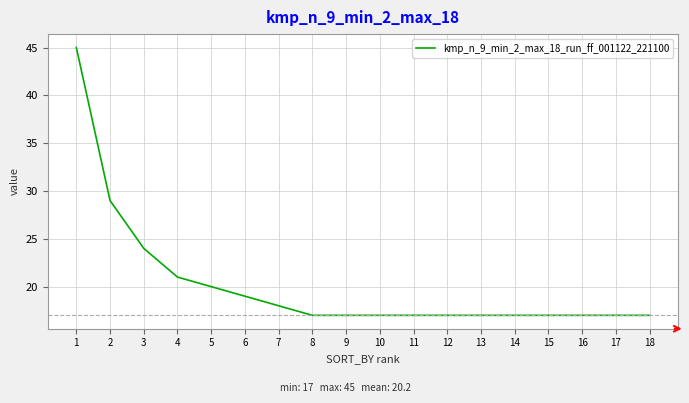

Where is the data nearest to the value 31?

2